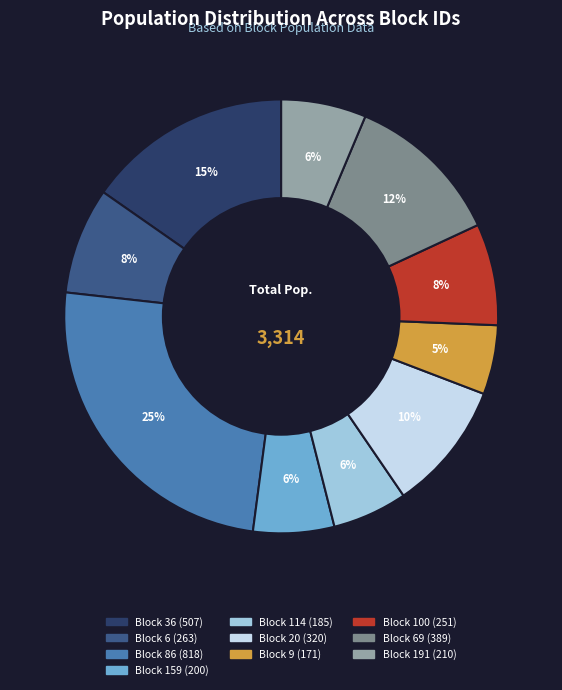

Is there any slice that represents more than half of the pie?

No